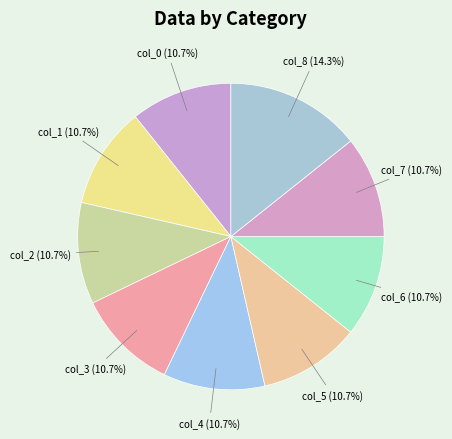

Does any single category account for the majority?

No